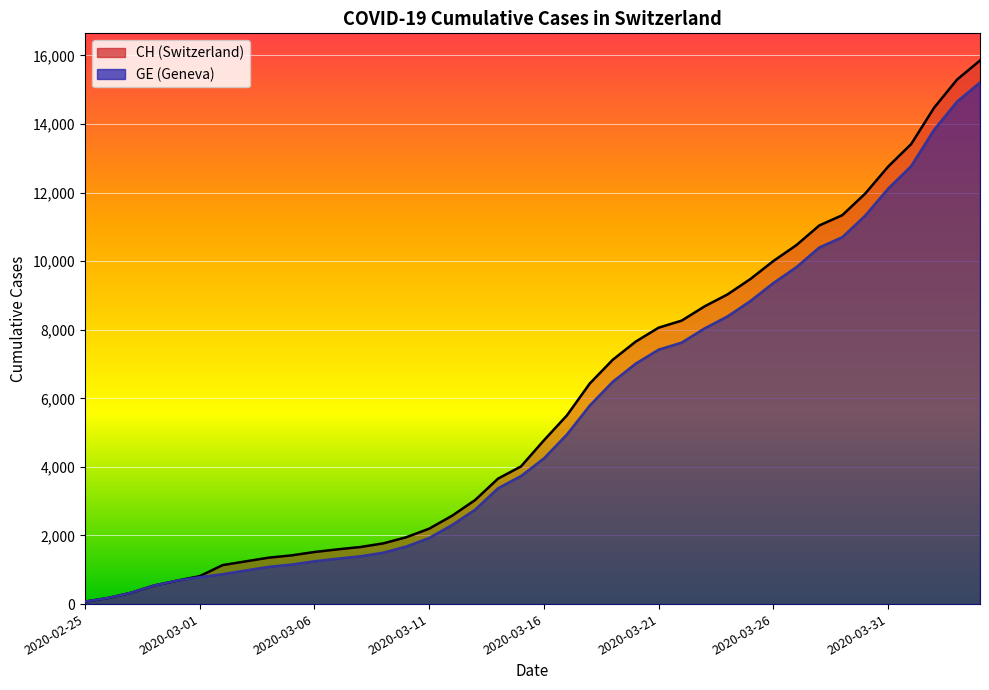

True or false: CH has more than 1 interior local peaks.

False